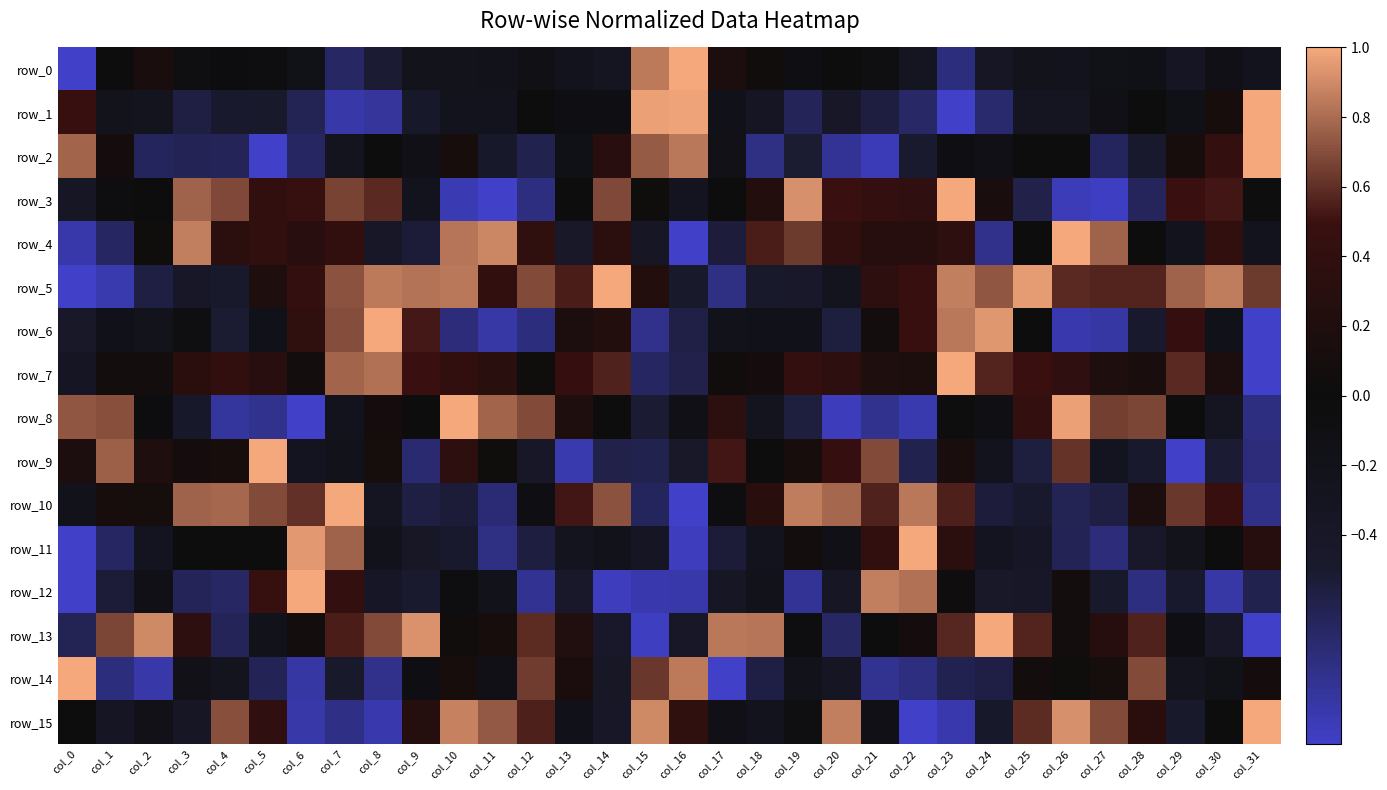

Is it true that row_1 equals -0.4 at col_20?

True